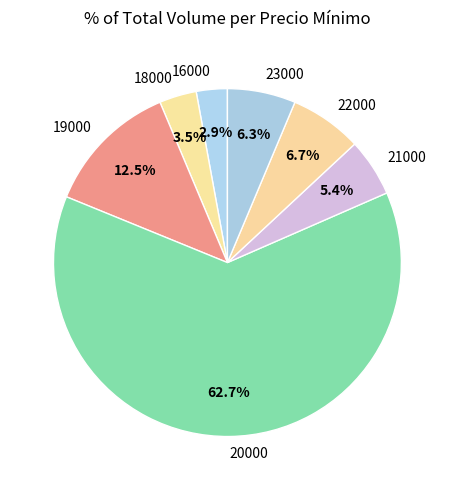

To the nearest percent, what is the difference between the 20000 and 18000 slice percentages?

59%